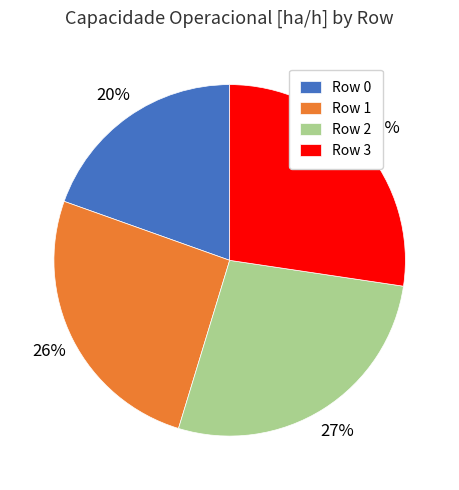

What is the smallest slice in the pie chart?

Row 0